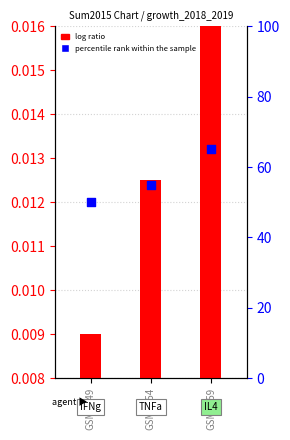

Which series reaches the maximum Y coordinate?

percentile rank within the sample